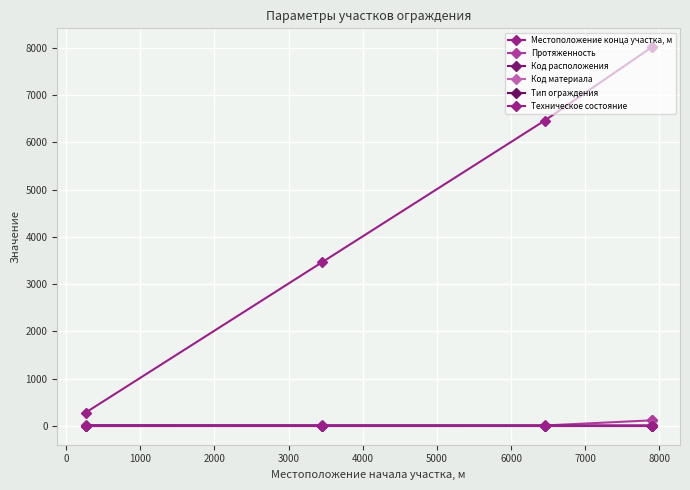

True or false: Протяженность and Техническое состояние intersect in this chart.

False